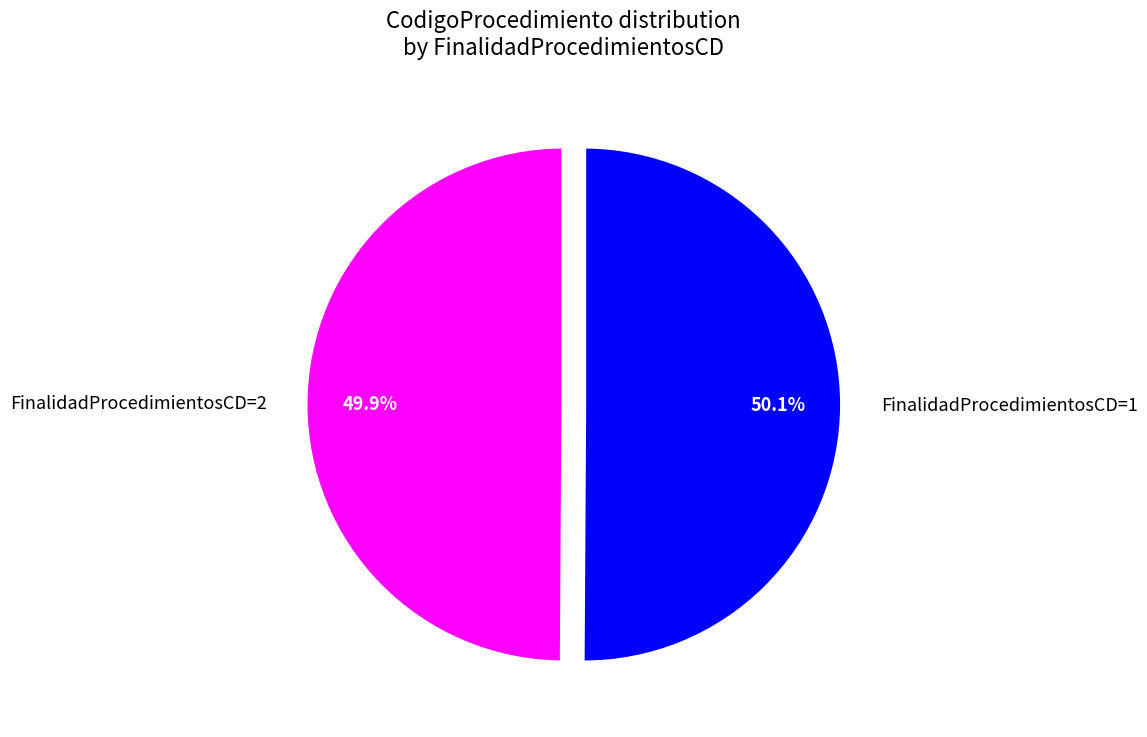

Is there any slice that represents more than half of the pie?

Yes